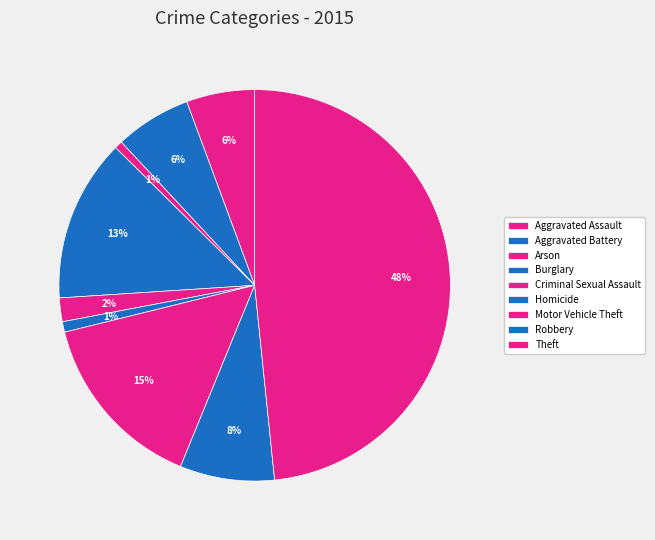

How many segments does this pie chart have?

9